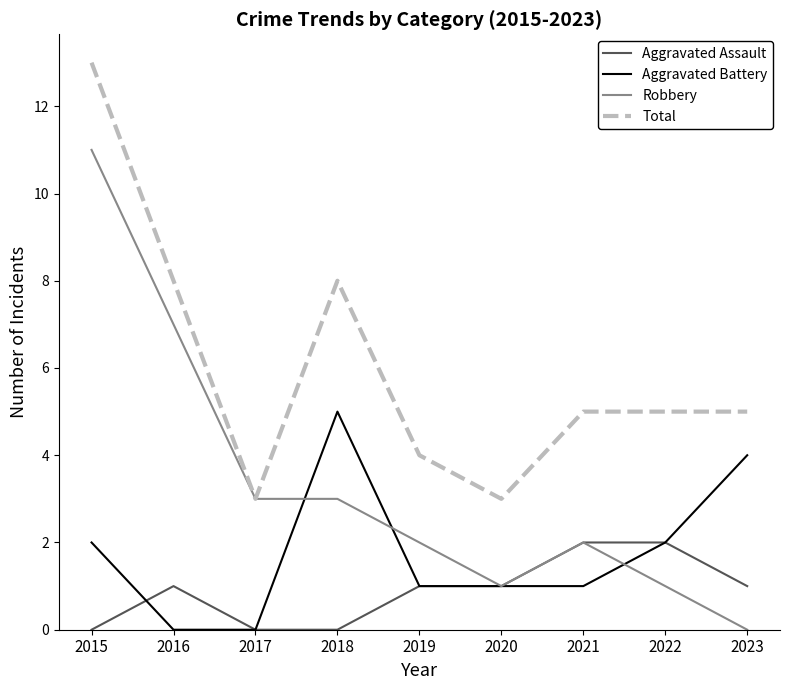

Is it true that Aggravated Assault equals -1 at 2018?

False